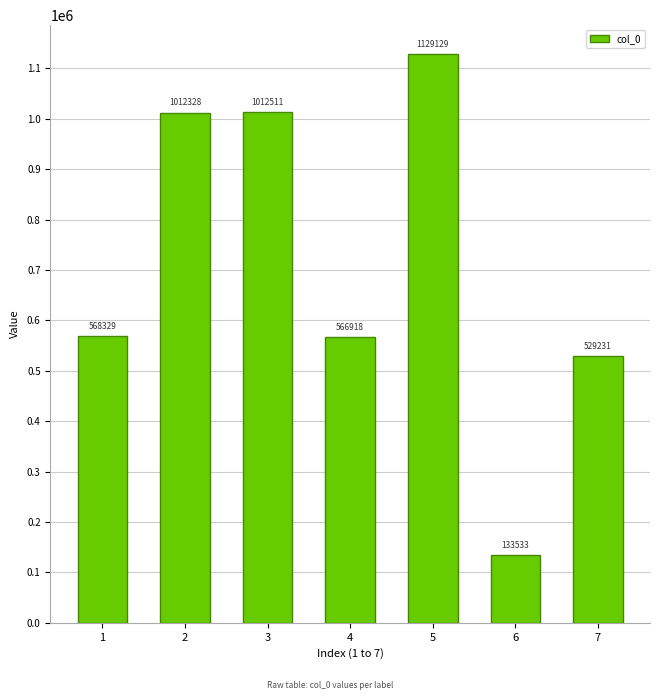

Reading left to right, transcribe all the data shown in this chart.

568329	1012328	1012511	566918	1129129	133533	529231